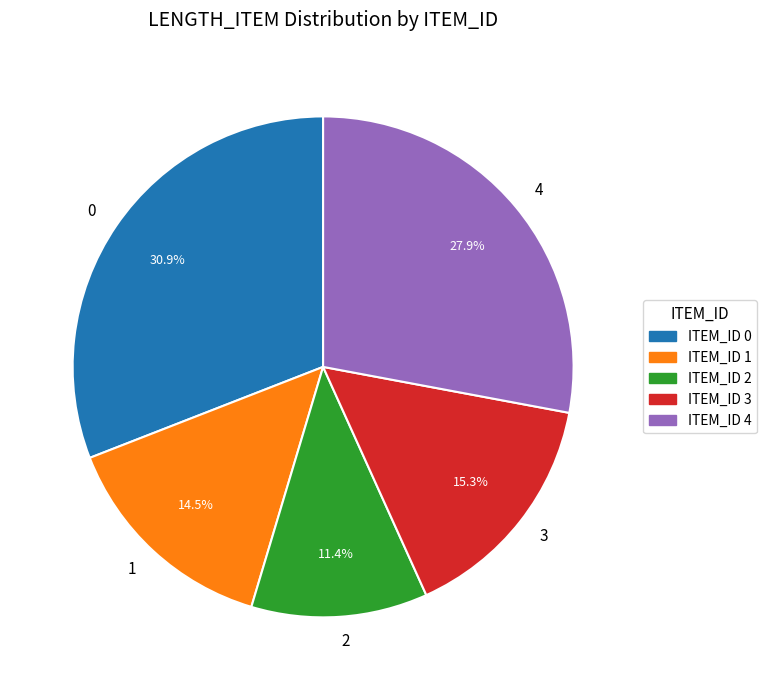

Which has a higher value, 4 or 3?

4